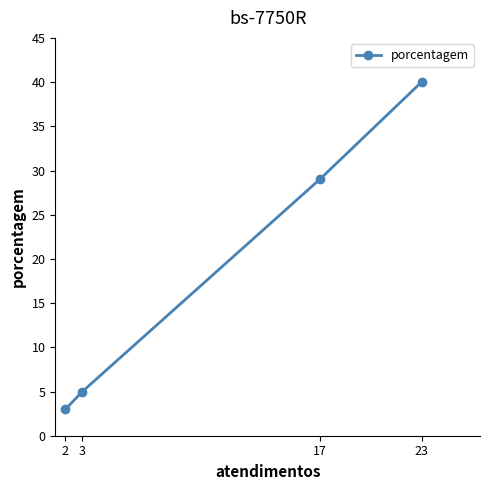

What is the difference between the values at 3 and 17?

24